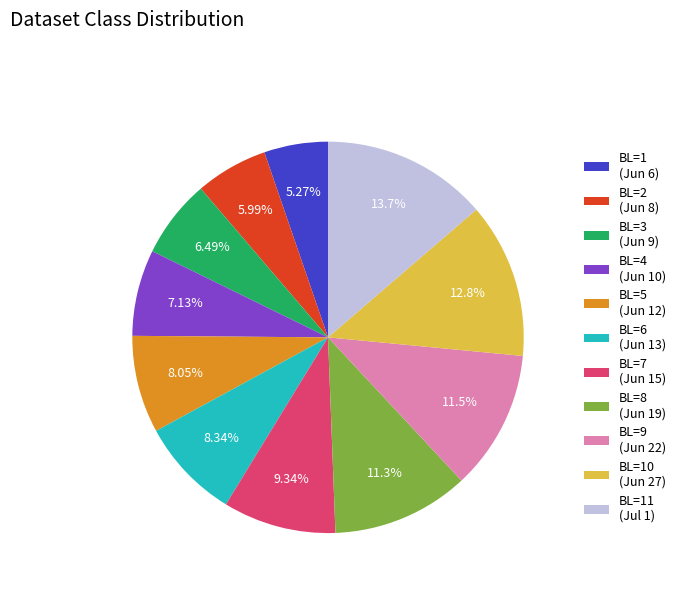

To the nearest percent, what is the average slice percentage?

9%